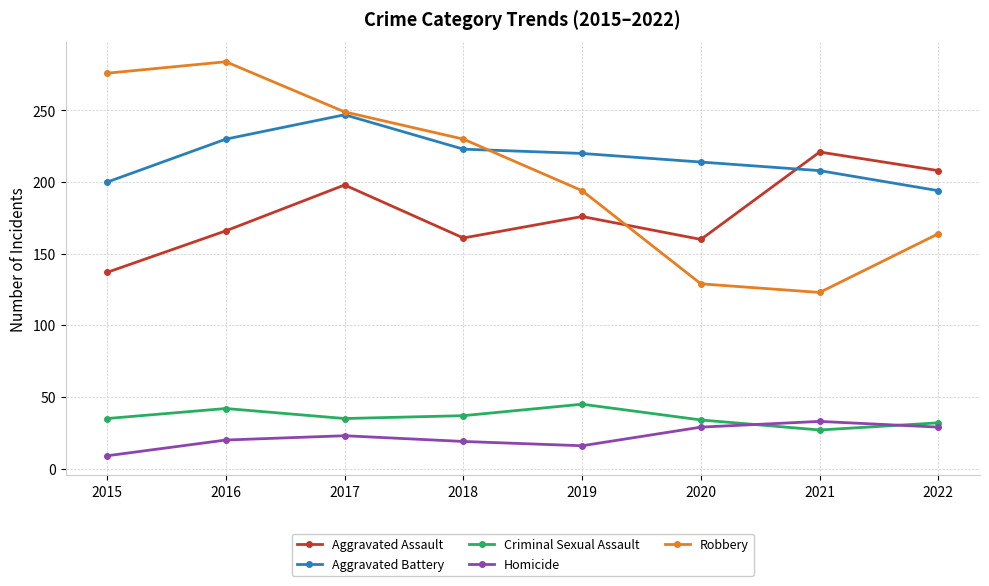

What value does the Aggravated Assault series have at 2016?

166